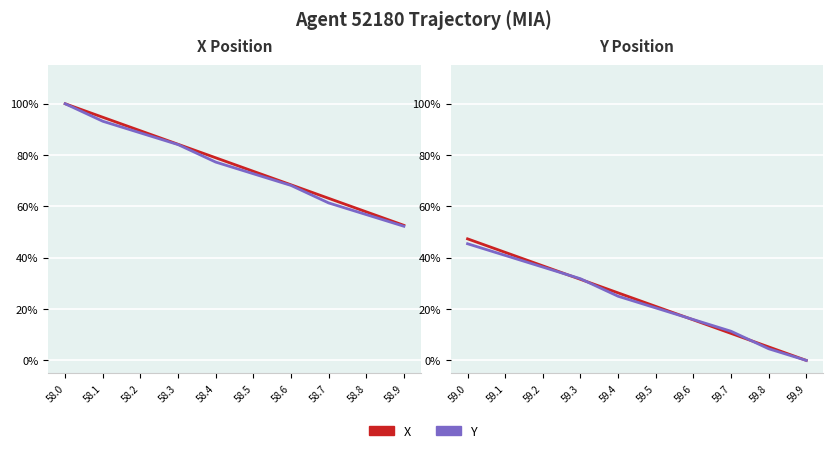

How many intersections are there between X and Y?

4